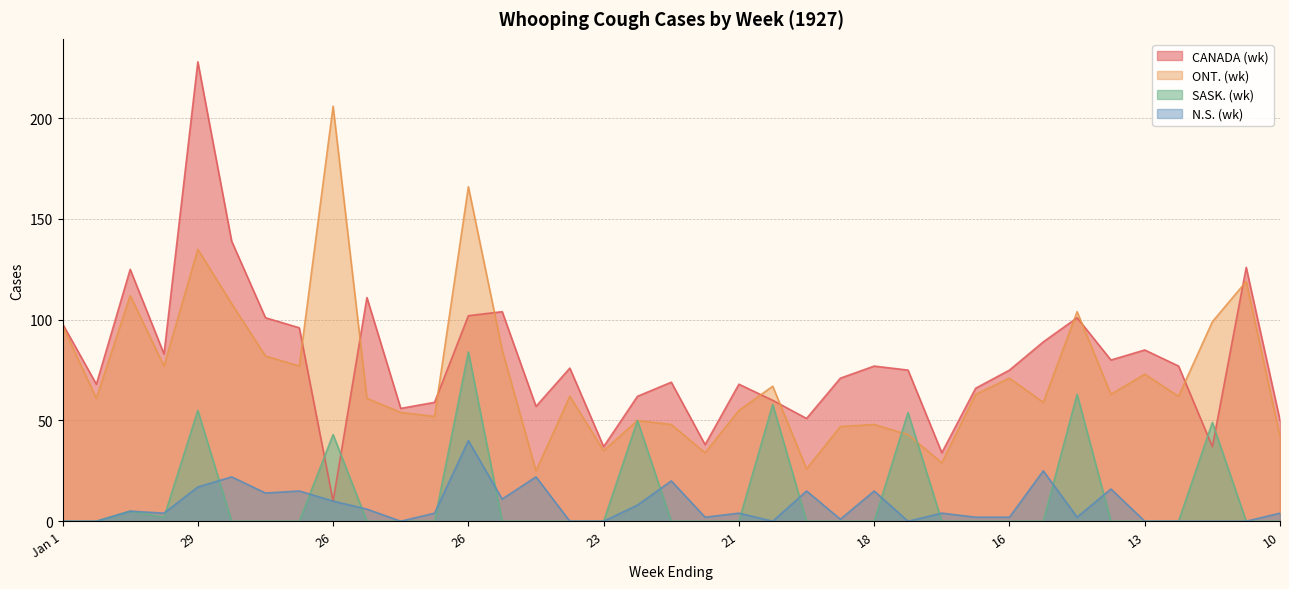

Does the chart display data point markers on the line(s)?

No